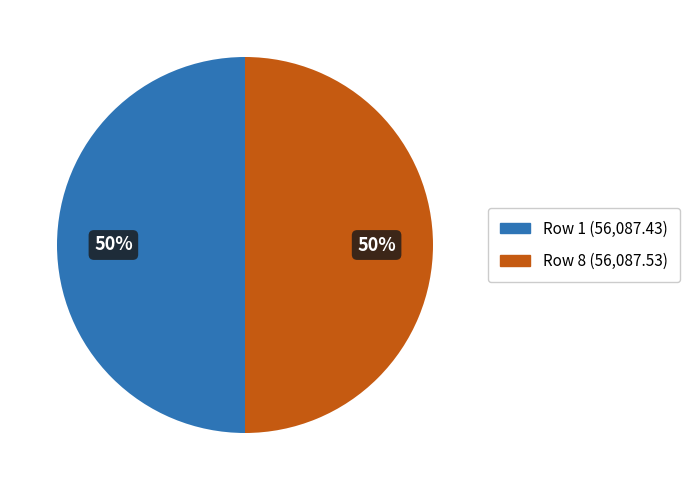

To the nearest percent, what is the average slice percentage?

50%